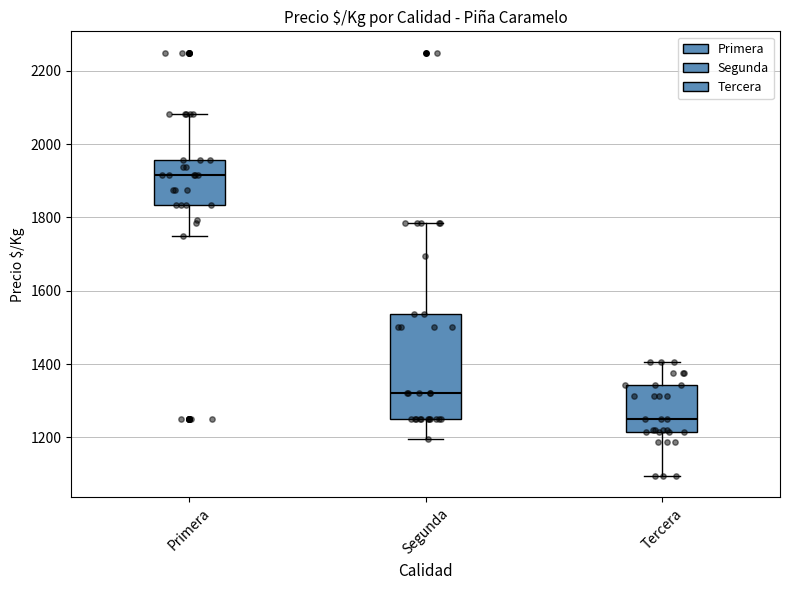

Comparing the boxes themselves (not the whiskers), which one is the tallest?

Segunda